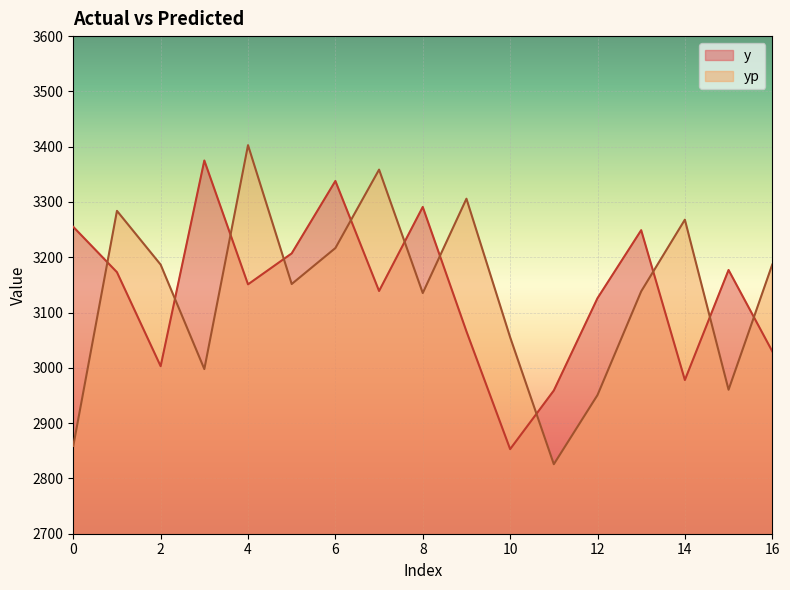

How many lines are shown in the chart?

2